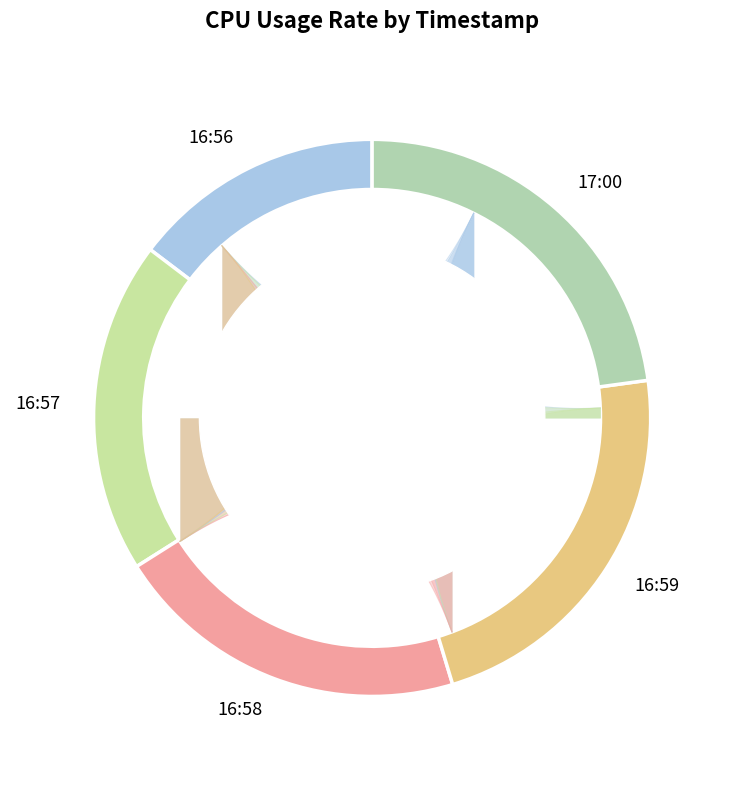

Combined, do 17:00 and 16:58 account for over 50%?

No